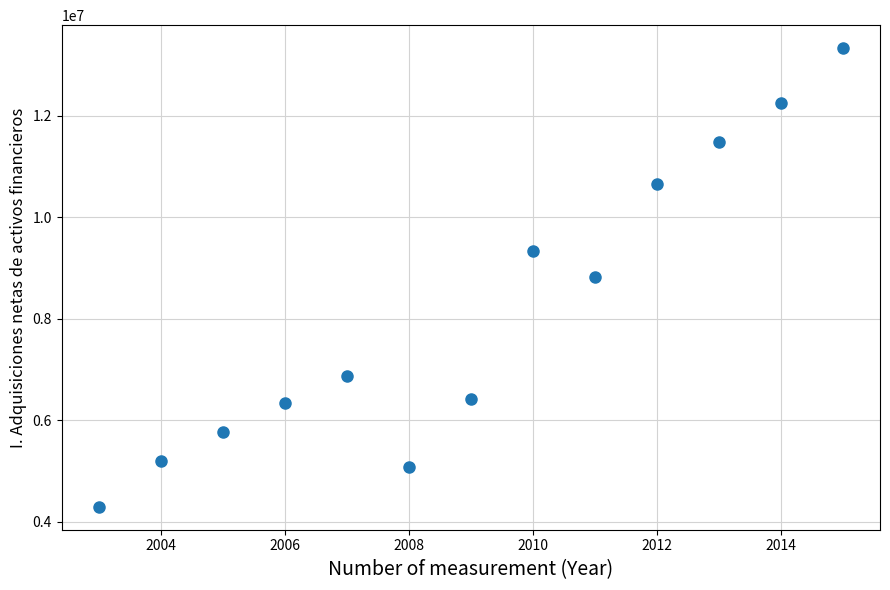

What is the range of Y values (max minus min)?

9034861